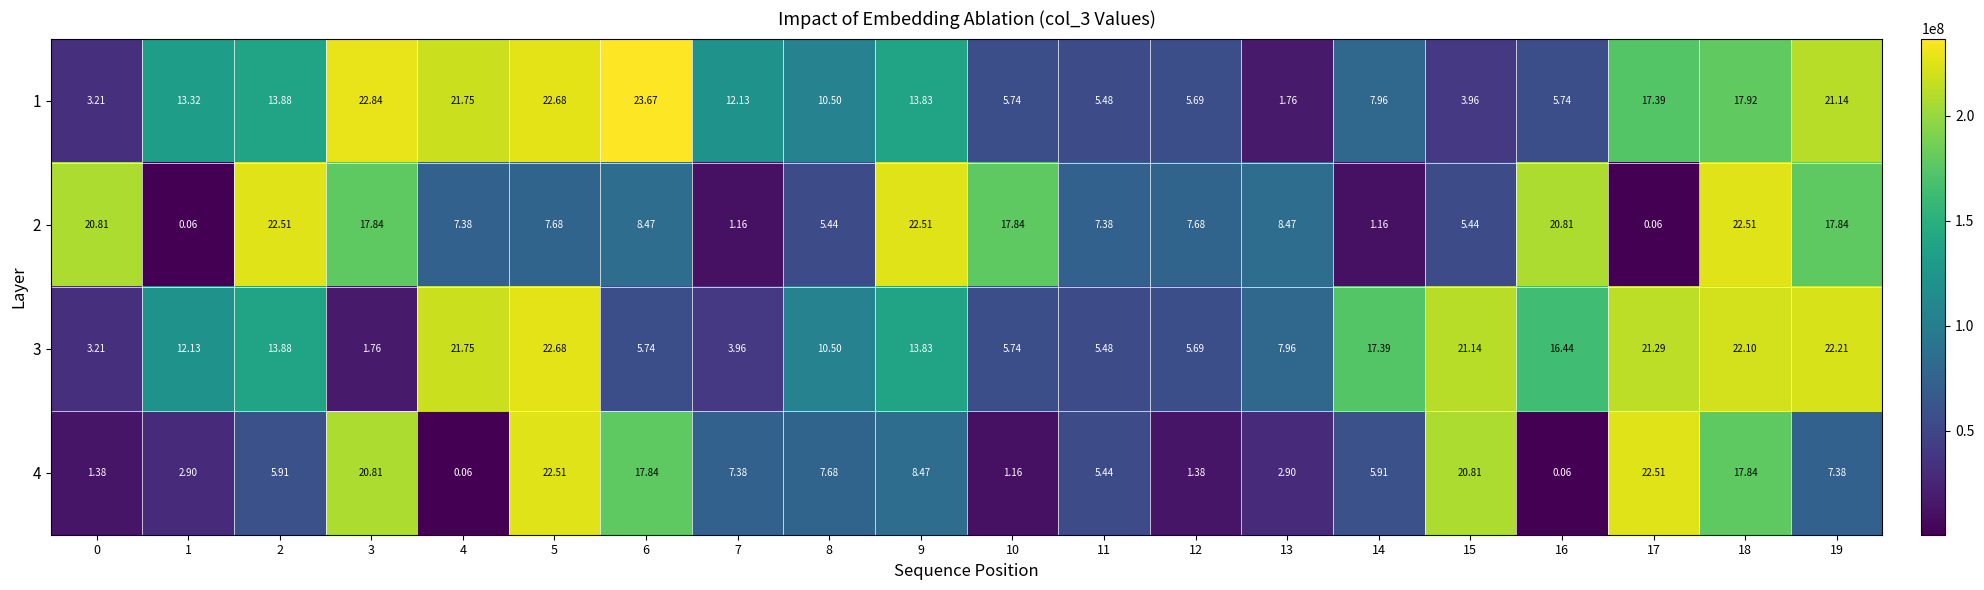

At which category is the sum across all series the highest?

18